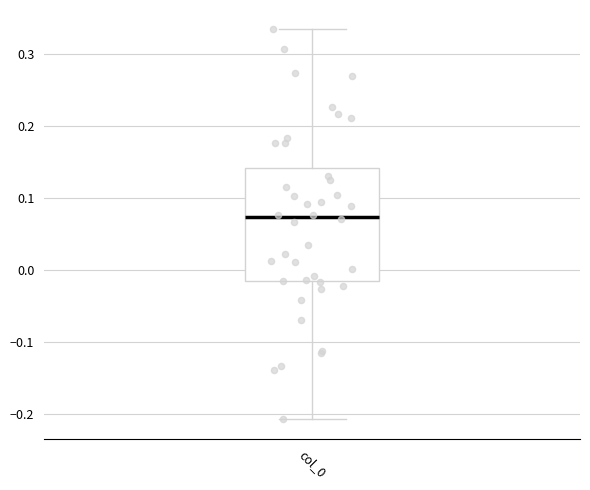

Where is the upper edge of the box for col_0 on the y-axis? The values are not printed on the chart, so give them approximately, as read against the axis.

0.14